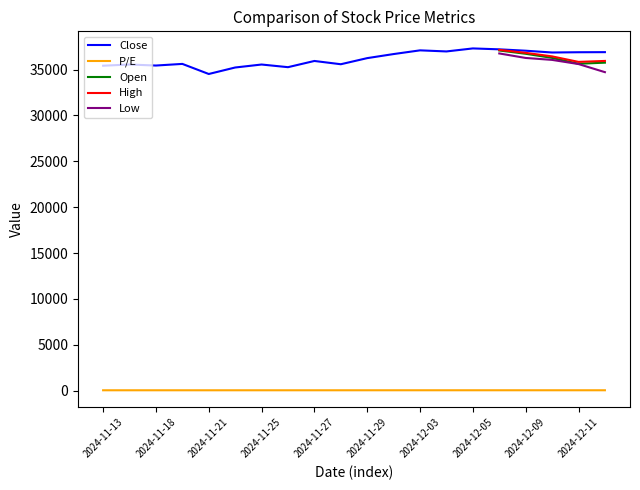

Is the value of Open at 2024-12-11 greater than the value of High at 2024-12-09?

No